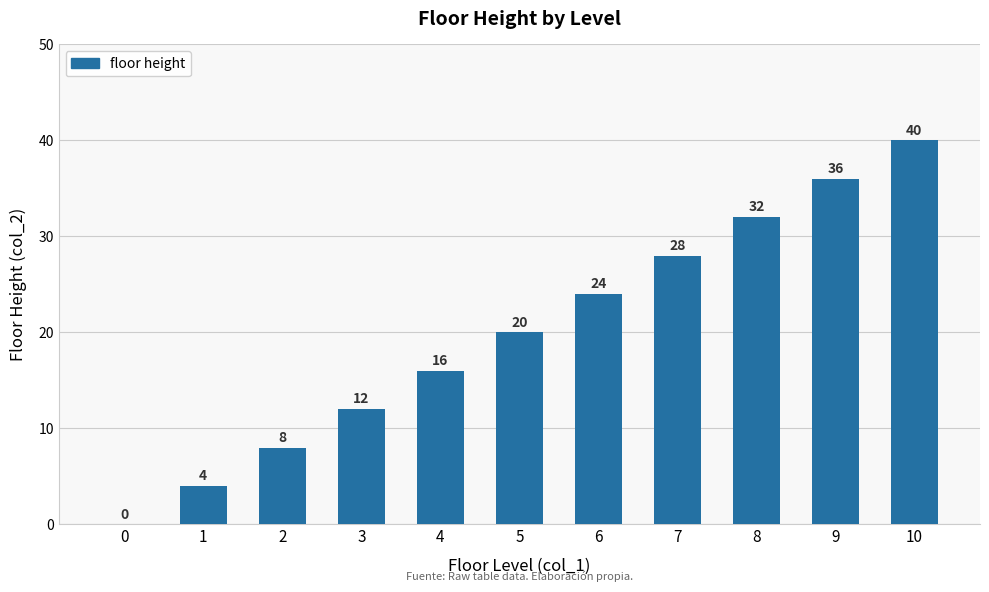

Between 7 and 9, which is larger?

9